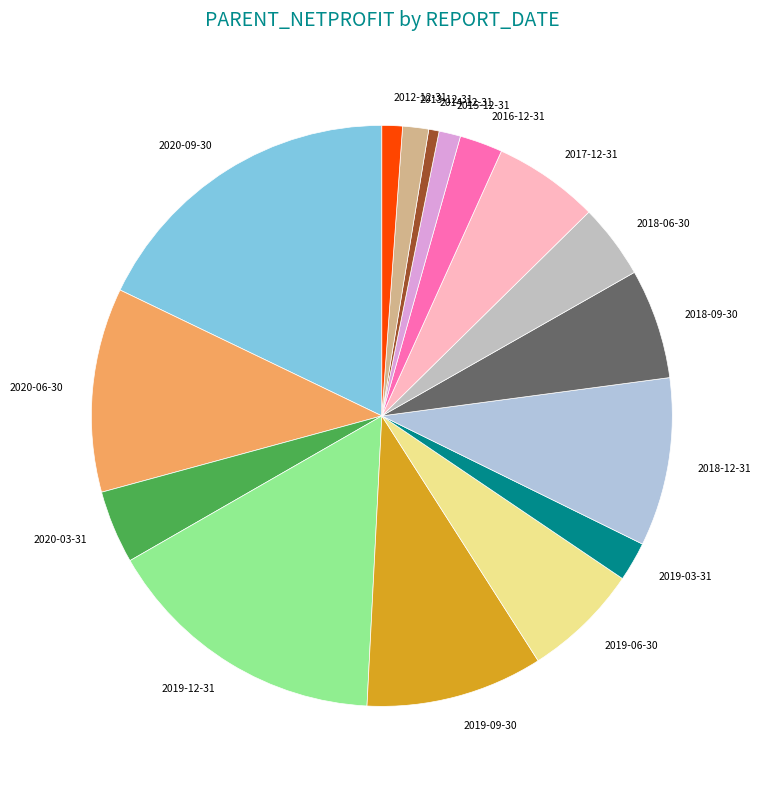

Between 2019-09-30 and 2020-09-30, which is larger?

2020-09-30